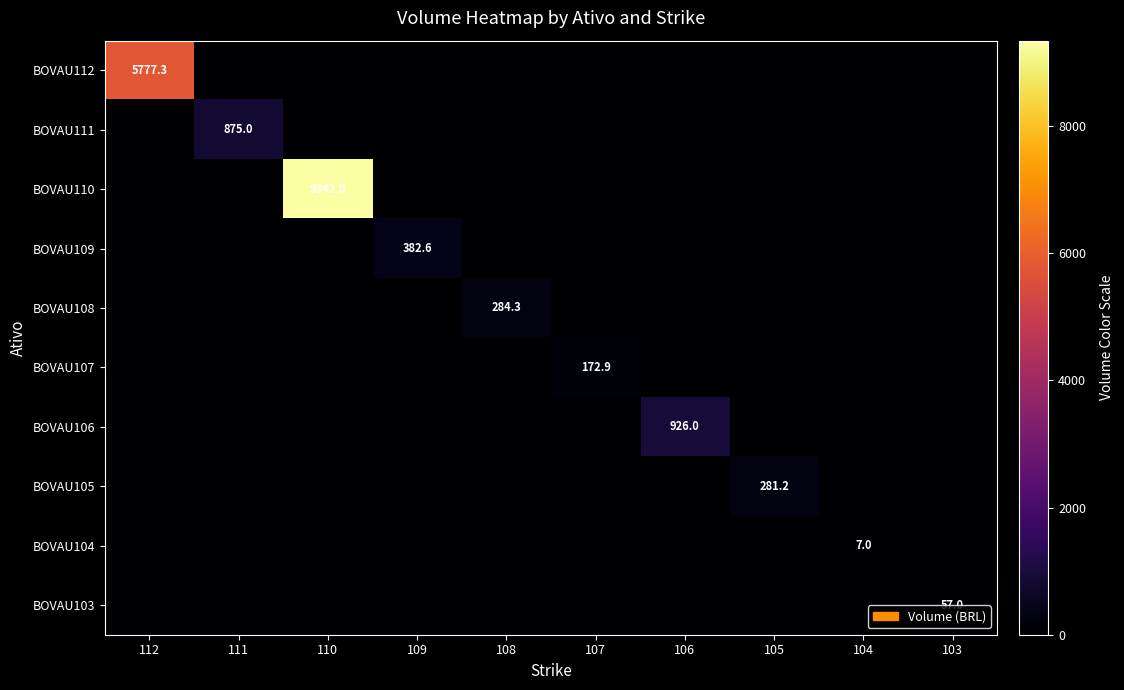

True or false: BOVAU105 has a value of 281.2 at 105.

True